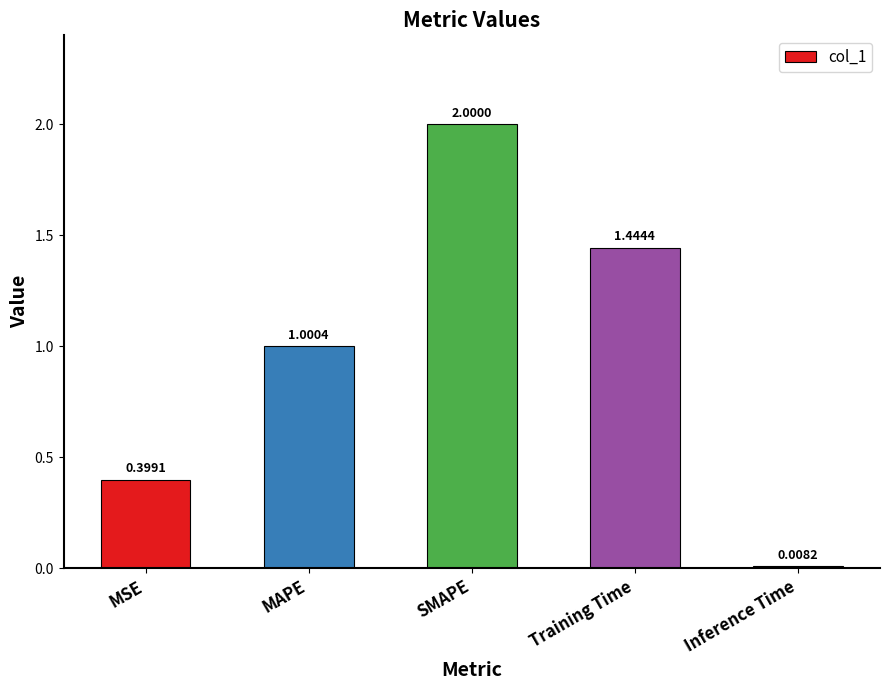

What value does the data have at MAPE?

1.0